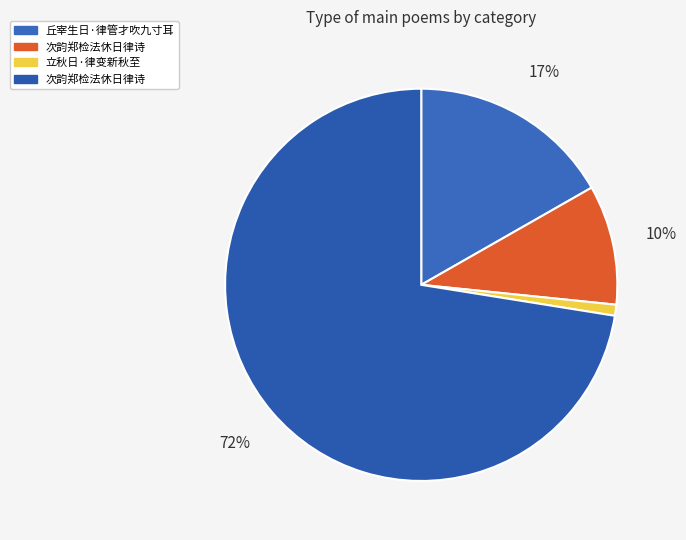

Count the number of slices in the pie.

4